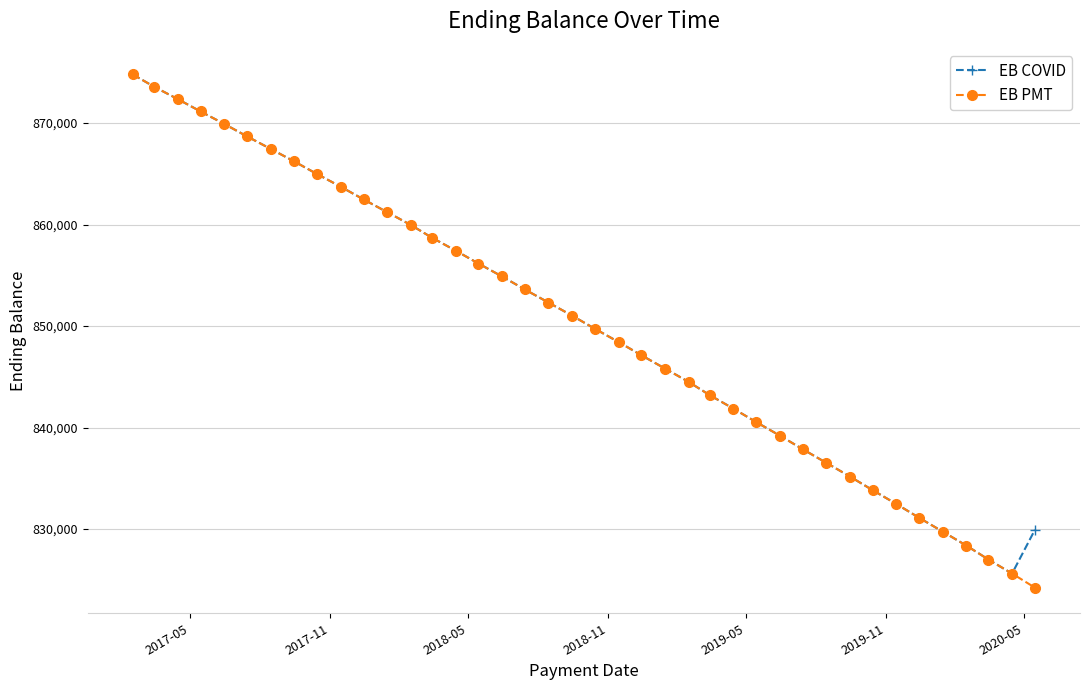

True or false: EB PMT has more than 0 interior local peaks.

False